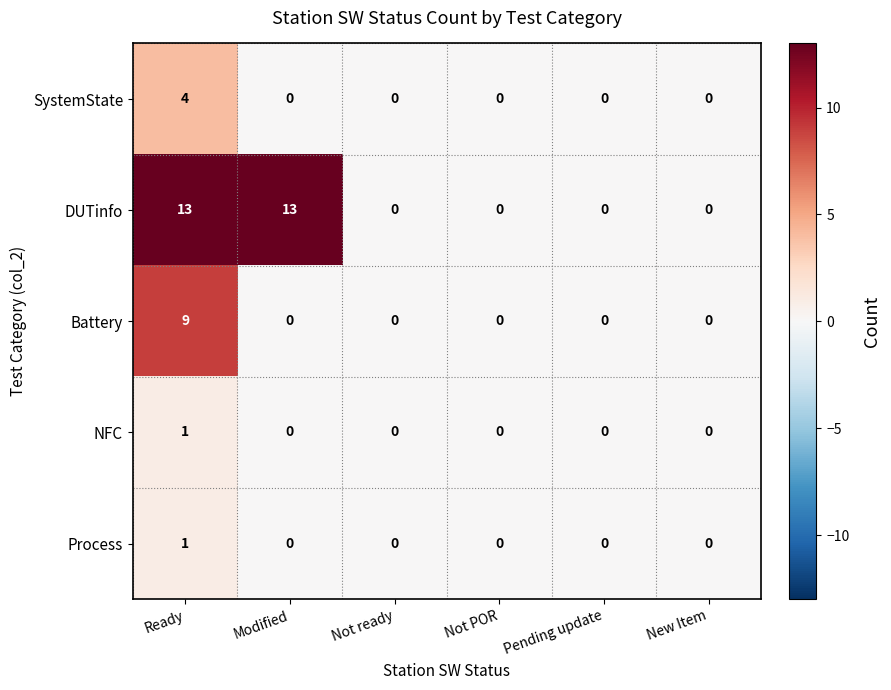

How many values in Process are above zero?

1